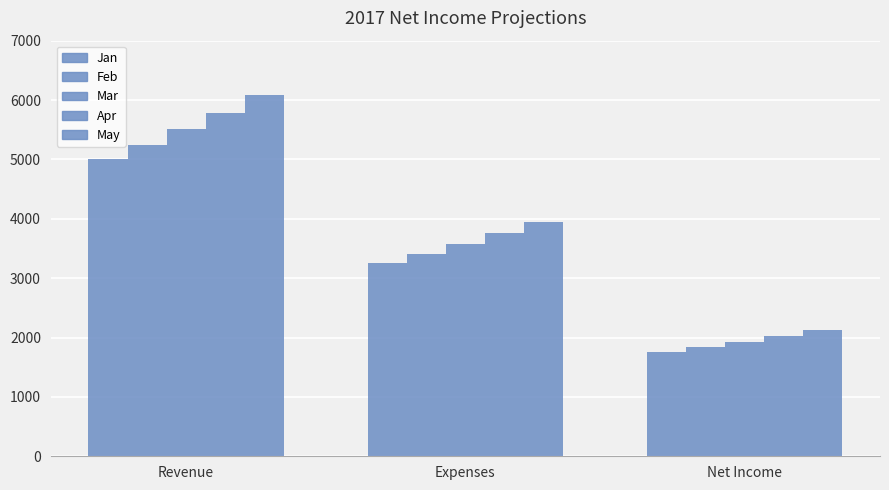

What is the spread (max minus min) of values at Revenue?

1077.5